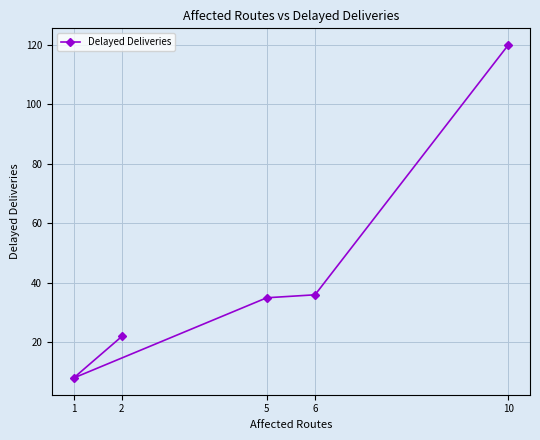

What is the smallest value displayed?

8